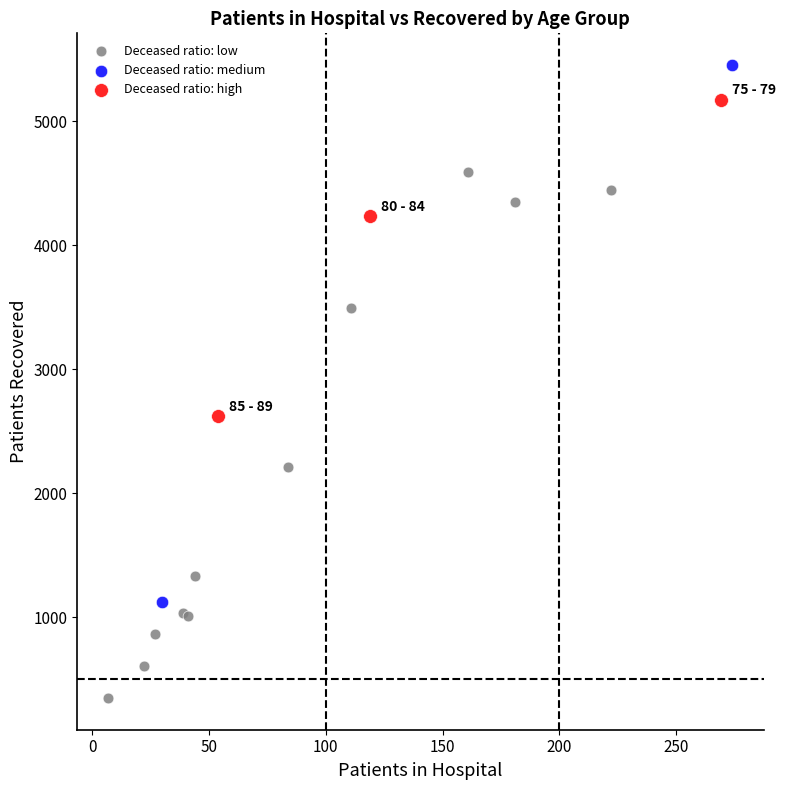

What are all the series names shown in the legend?

Deceased ratio: low, Deceased ratio: medium, Deceased ratio: high